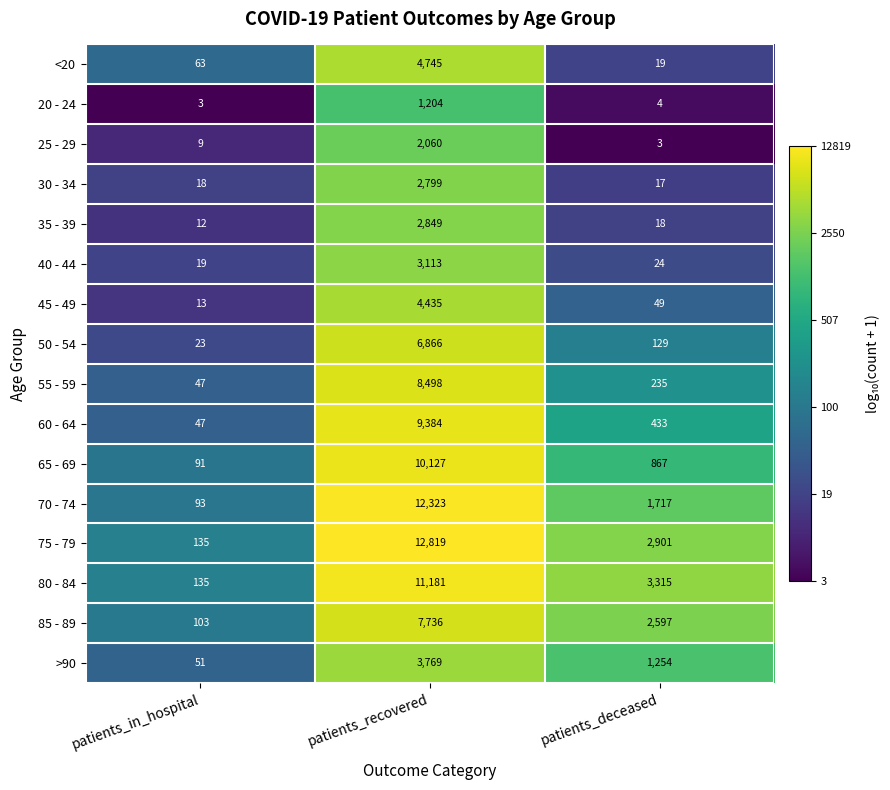

What is the average value of the 85 - 89 series?

3479